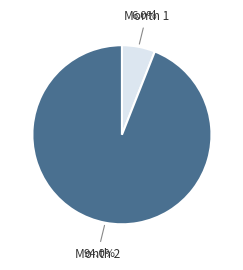

Is there a majority slice in this chart?

Yes